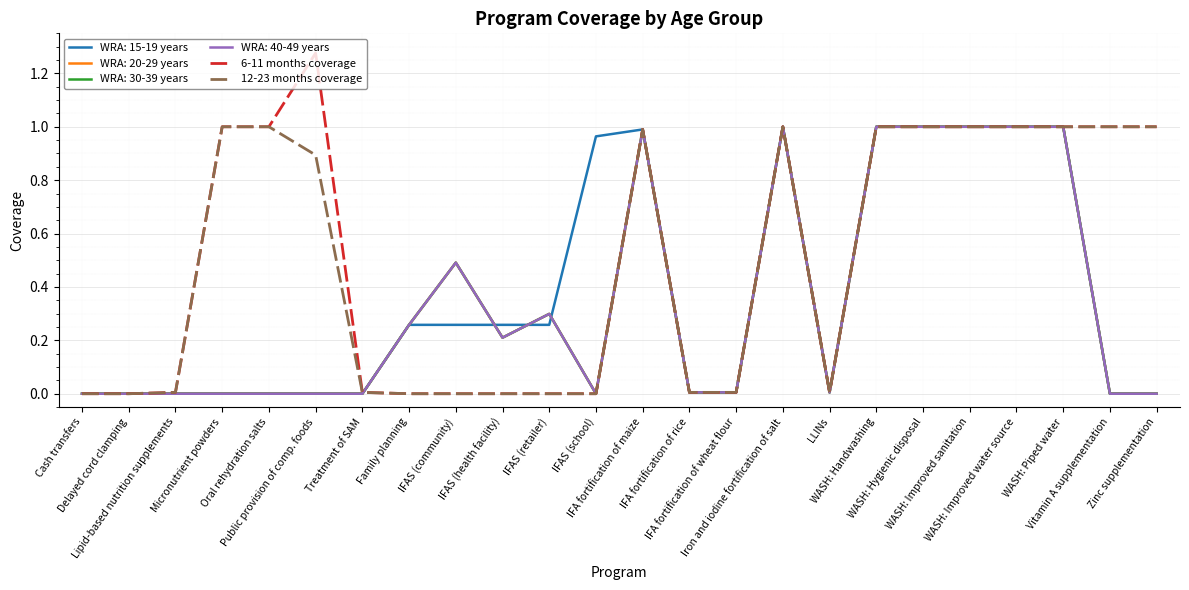

Which series has the widest spread of values?

6-11 months coverage